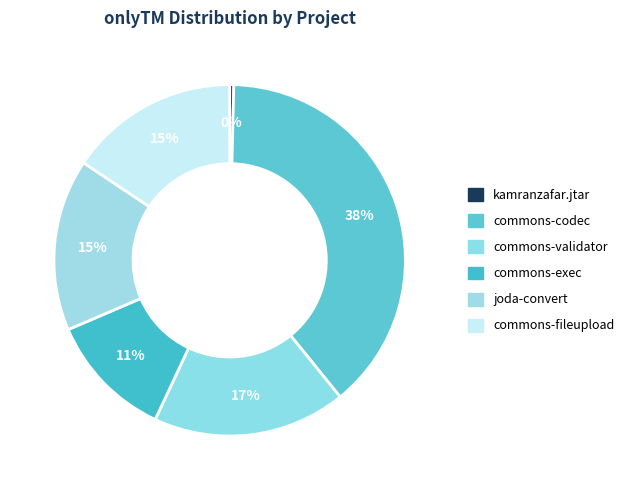

How much of the chart is everything except joda-convert?

84.2%